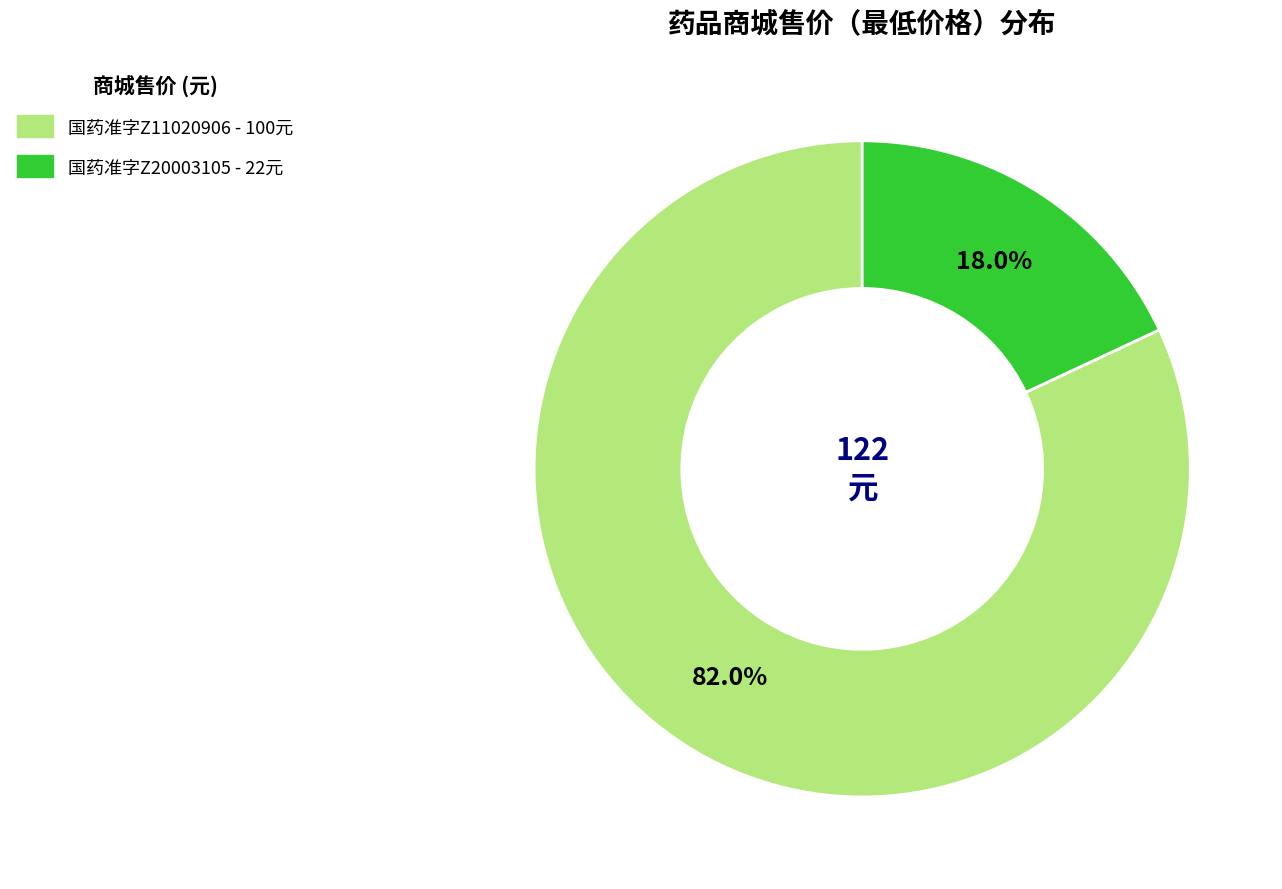

How many segments does this pie chart have?

2